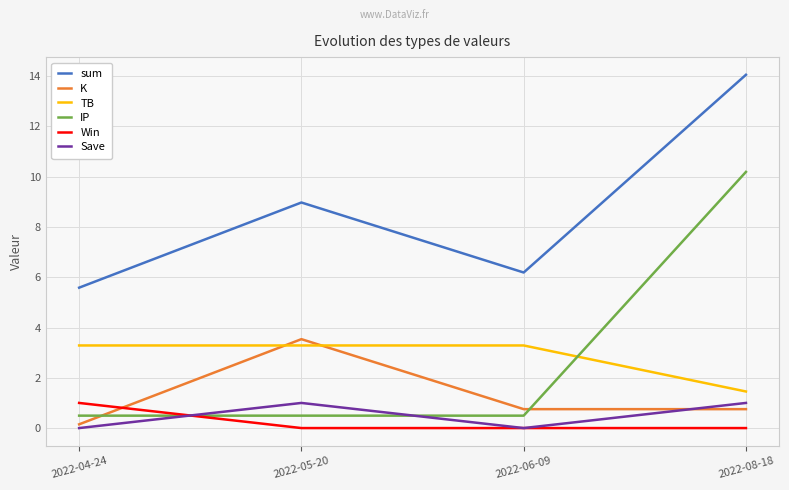

How many interior local peaks does the Save series have?

1